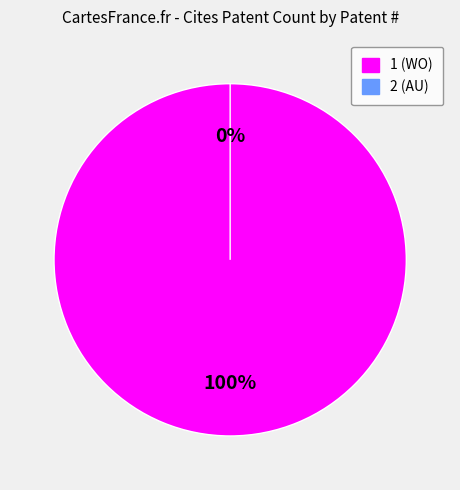

The 1 slice represents 88% of the pie. True or false?

False